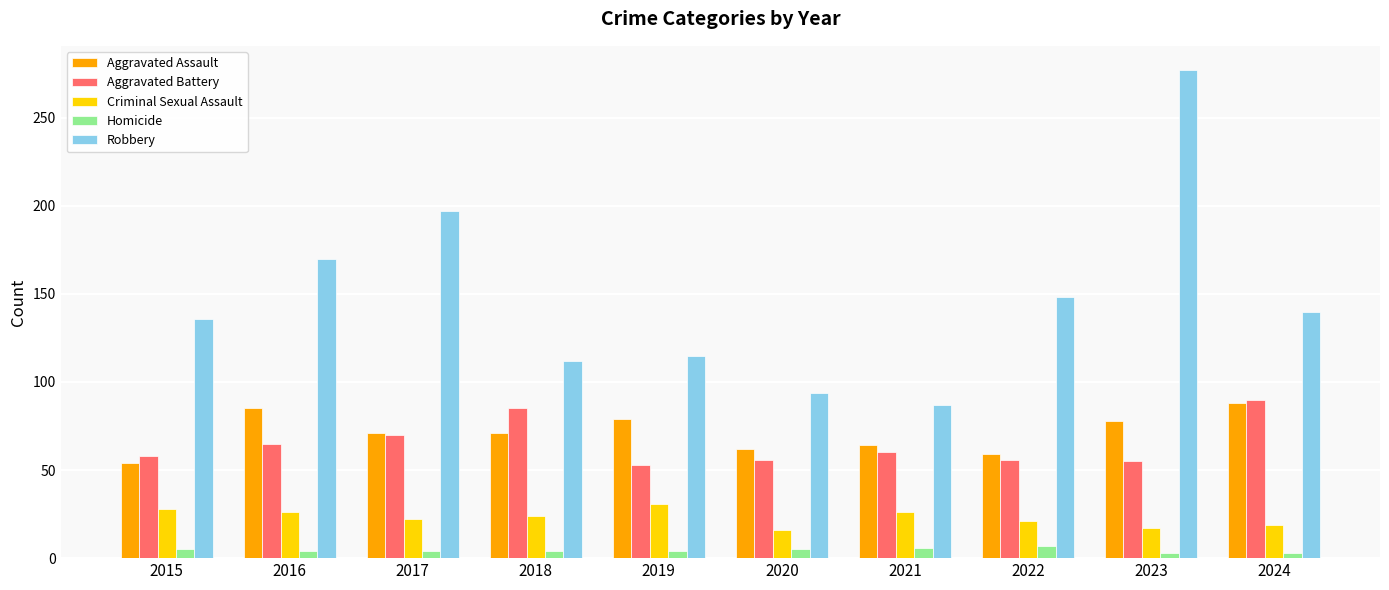

At which category is the sum across all series the highest?

2023